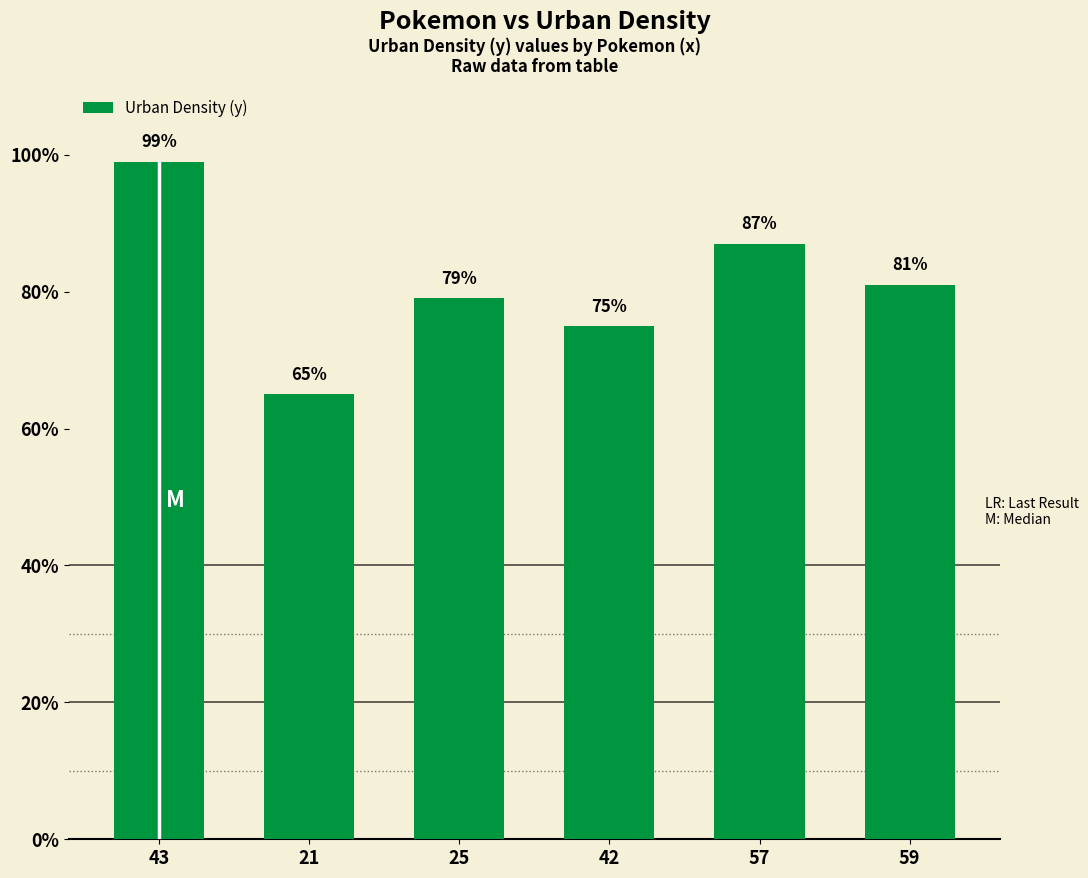

Rank the categories by value from highest to lowest.

43, 57, 59, 25, 42, 21